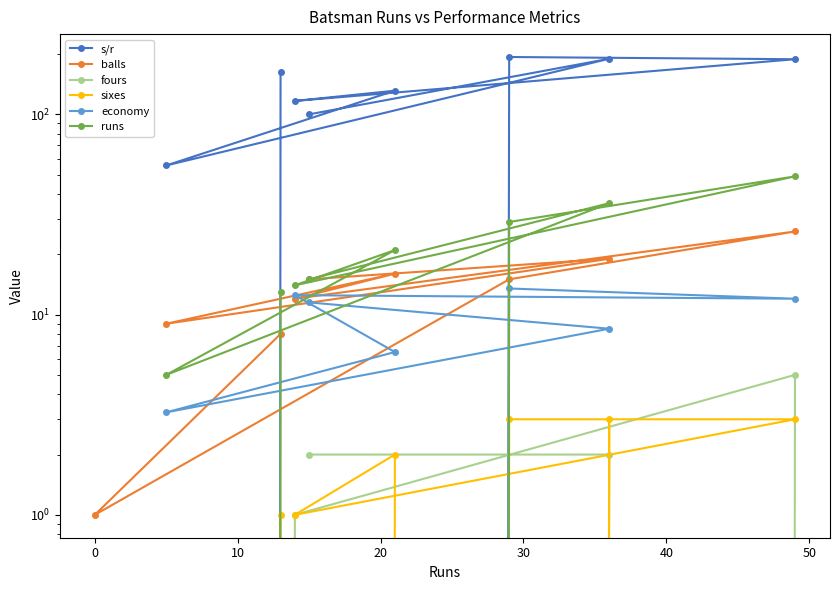

Between 10 and 30, which series saw the biggest shift?

s/r